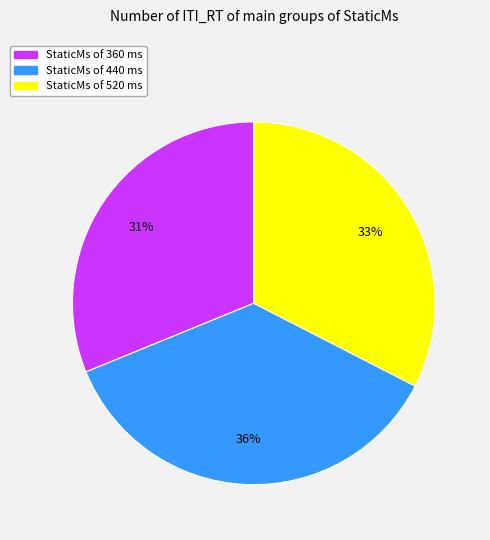

To the nearest percent, what is the difference between the largest and smallest slice percentages?

5%